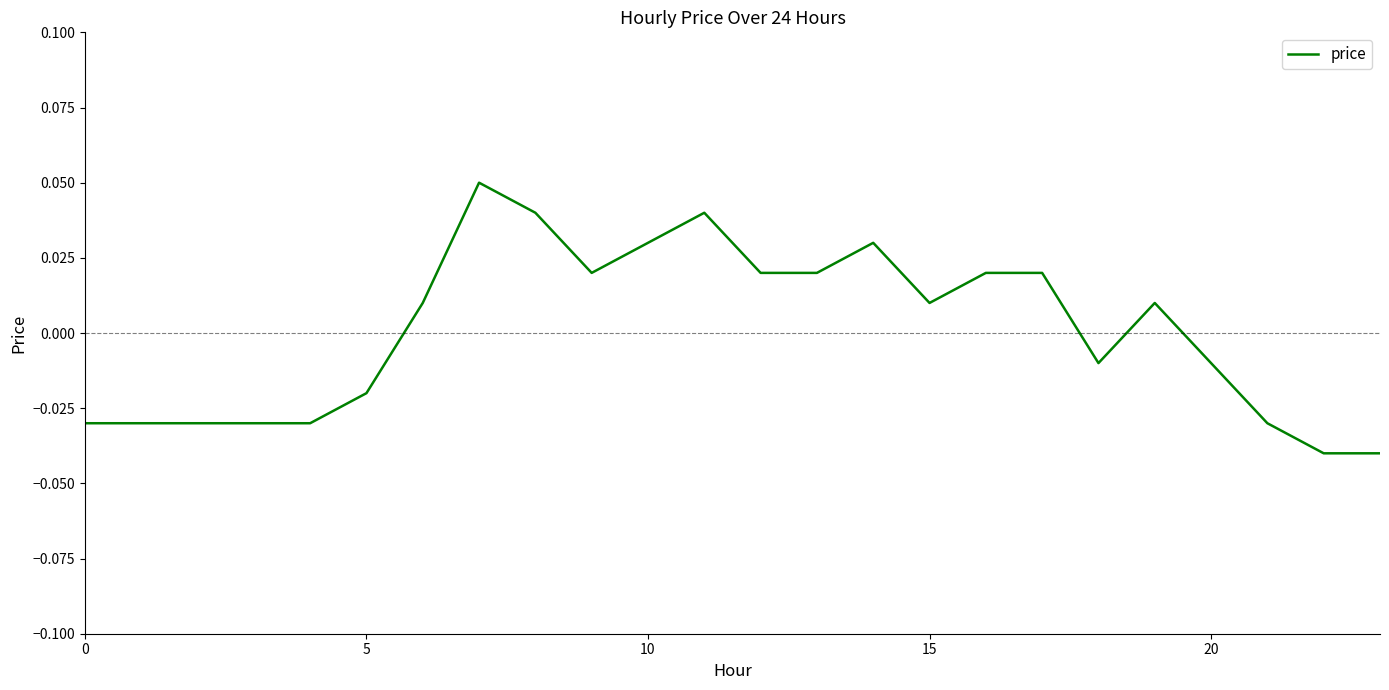

What is the difference between the maximum and minimum values?

0.1